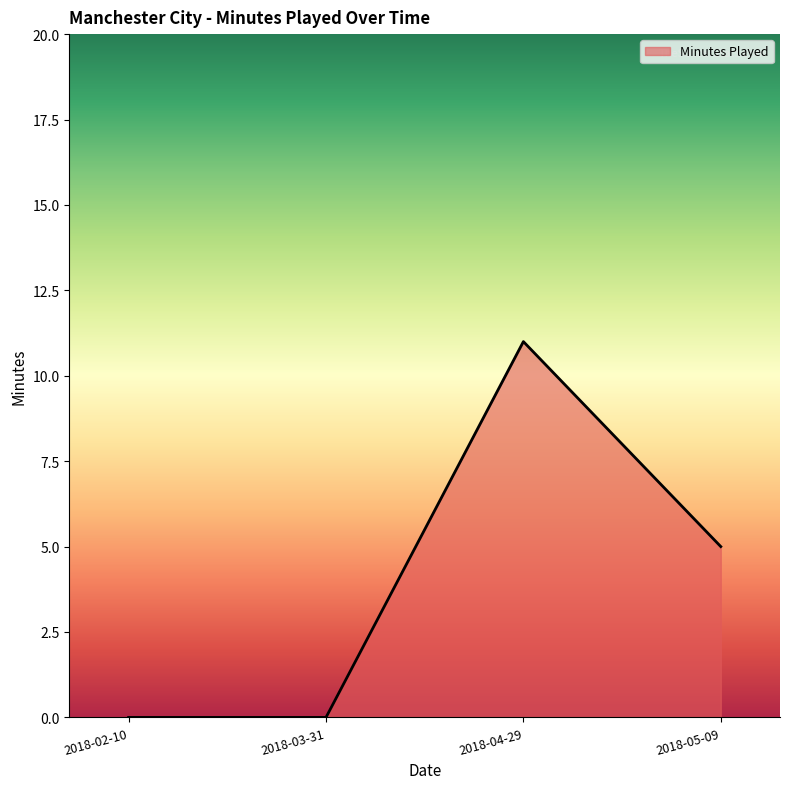

What is the difference between the second highest and minimum values?

5